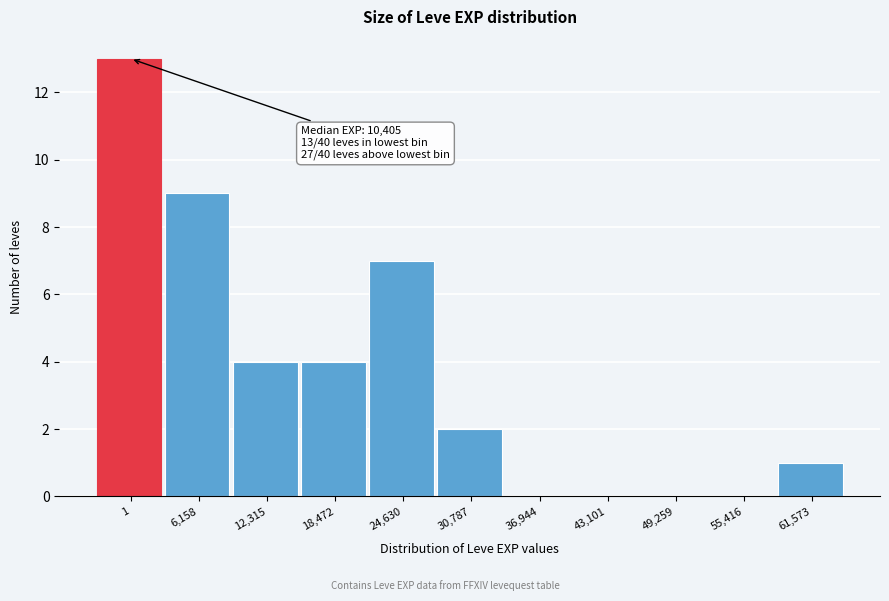

Reading left to right, what are all the values shown in this chart?

1=13	6,158=9	12,315=4	18,472=4	24,630=7	30,787=2	36,944=0	43,101=0	49,259=0	55,416=0	61,573=1